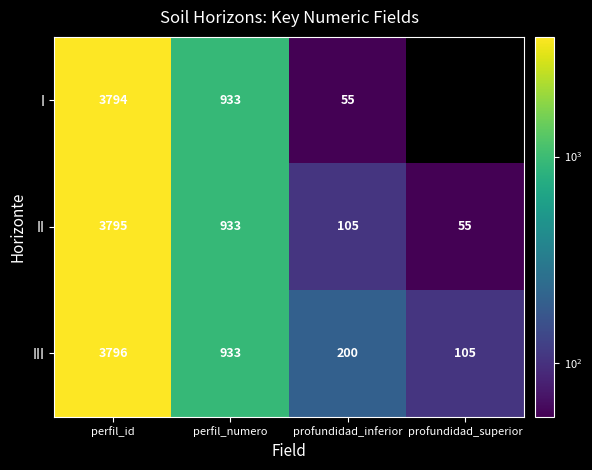

Is it true that II equals 55 at profundidad_superior?

True